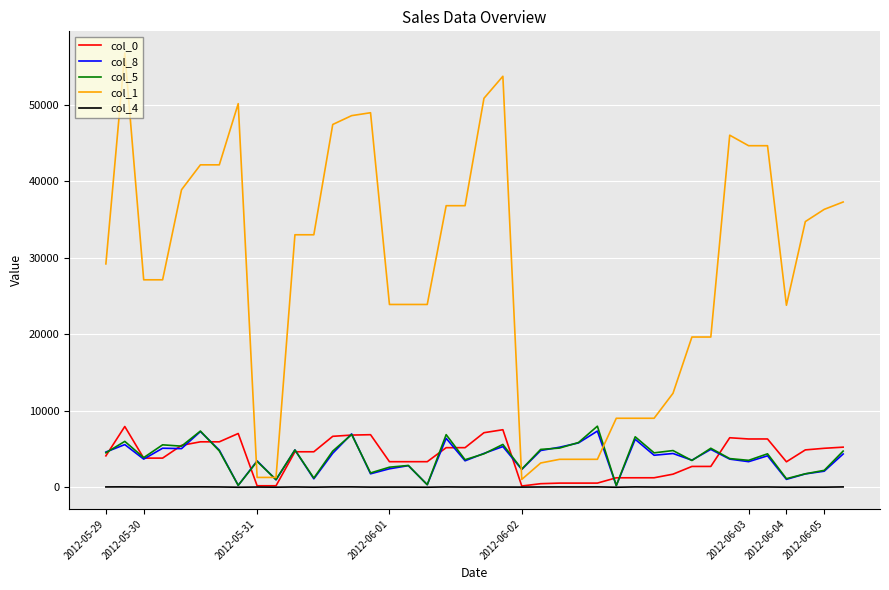

Which series has the largest range (max minus min)?

col_1